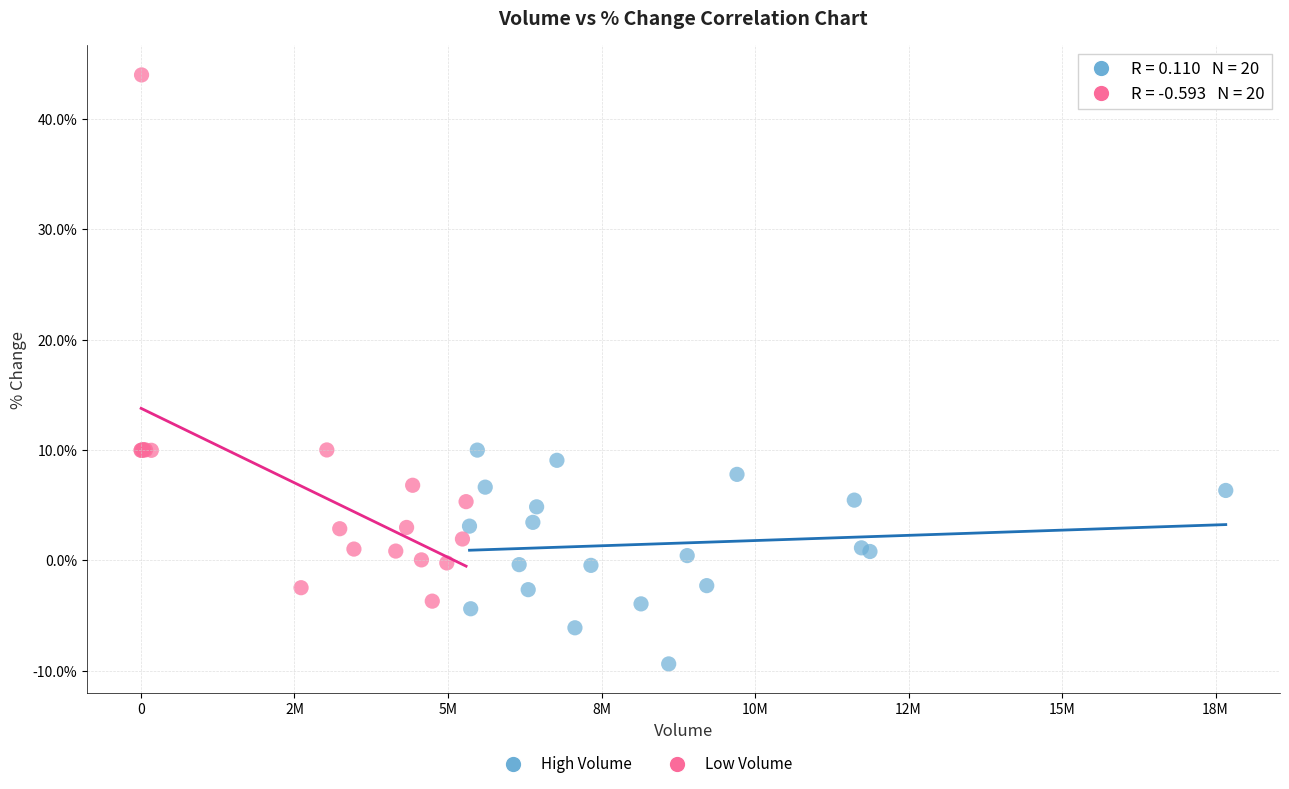

Which series contains the lowest Y value?

High Volume